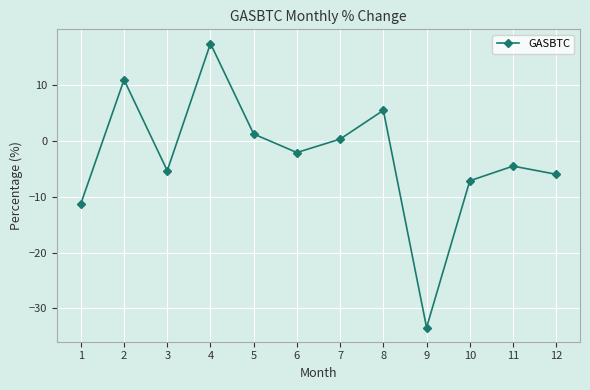

Reading left to right, extract all data points from this chart.

1=-11.3	2=11.0	3=-5.3	4=17.5	5=1.2	6=-2.1	7=0.3	8=5.5	9=-33.4	10=-7.1	11=-4.5	12=-6.0